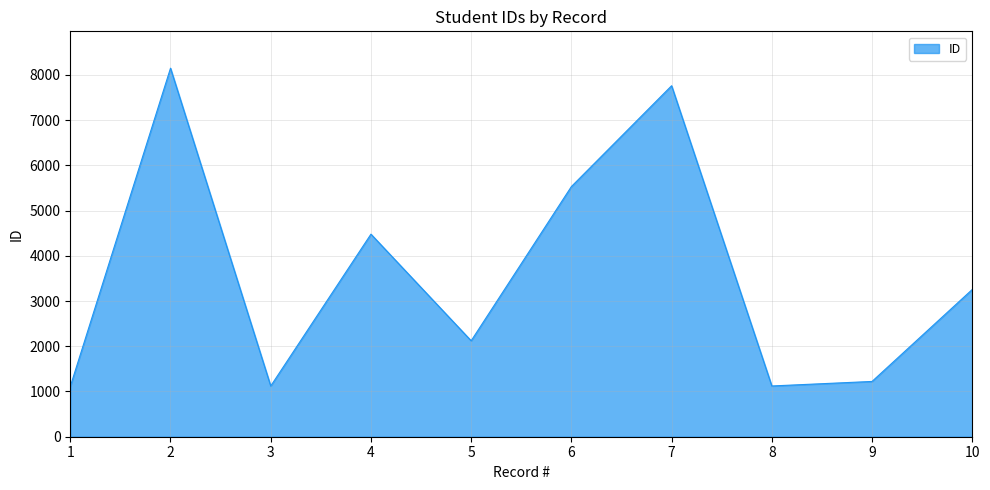

What is the minimum value shown in the chart?

1111